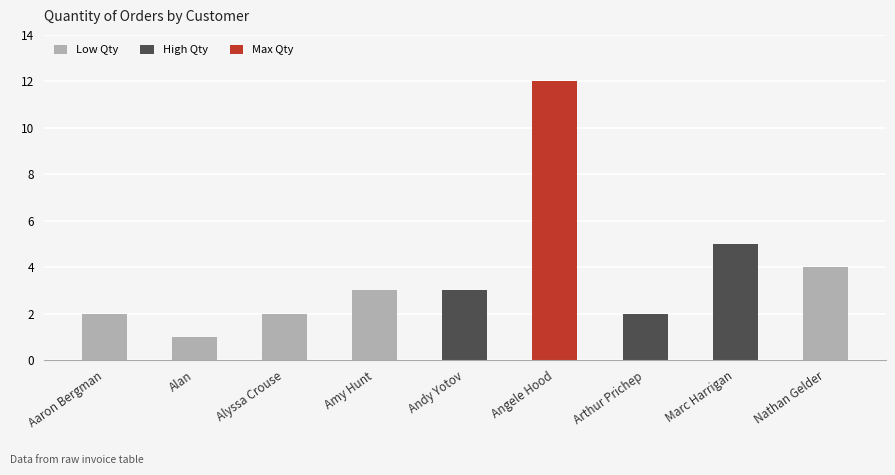

The chart shows a value of 3 at Arthur Prichep. True or false?

False